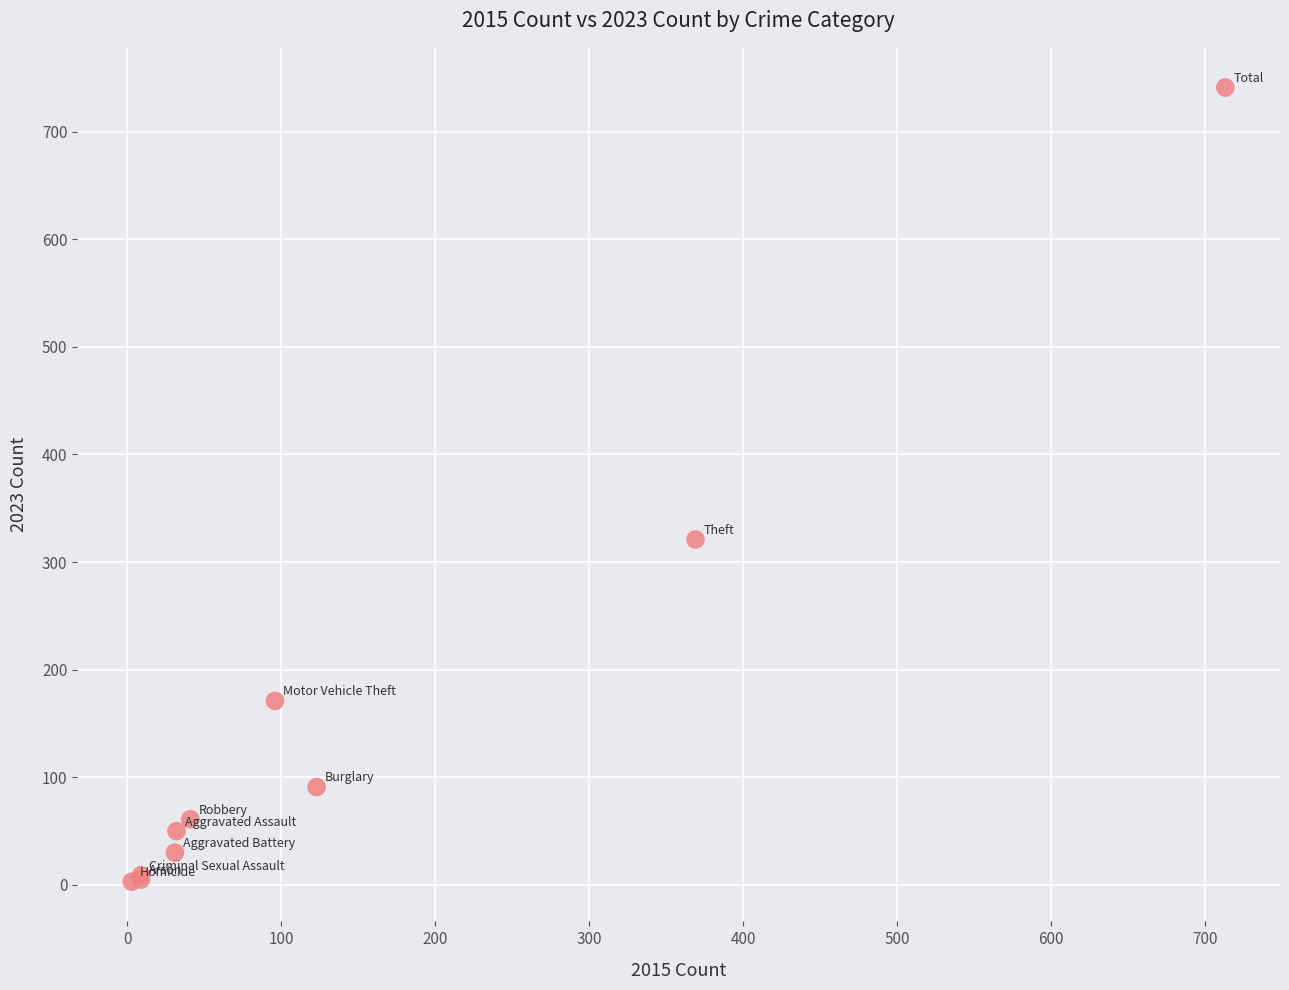

What Y value in the scatter plot is closest to 372?

321